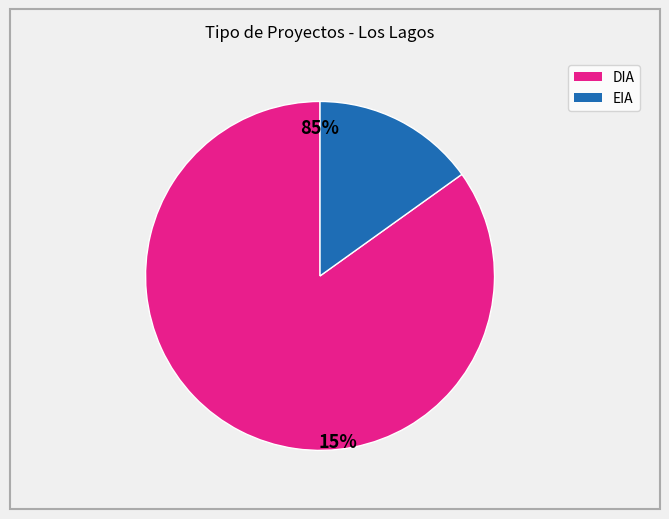

To the nearest percent, what is the combined percentage of EIA and DIA?

100%